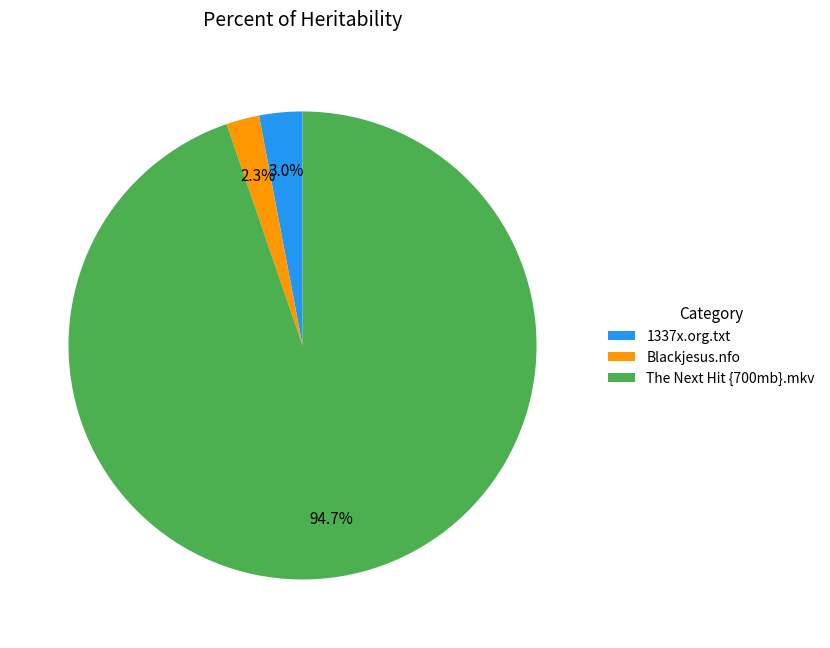

Rank the categories by value from lowest to highest.

Blackjesus.nfo, 1337x.org.txt, The Next Hit {700mb}.mkv